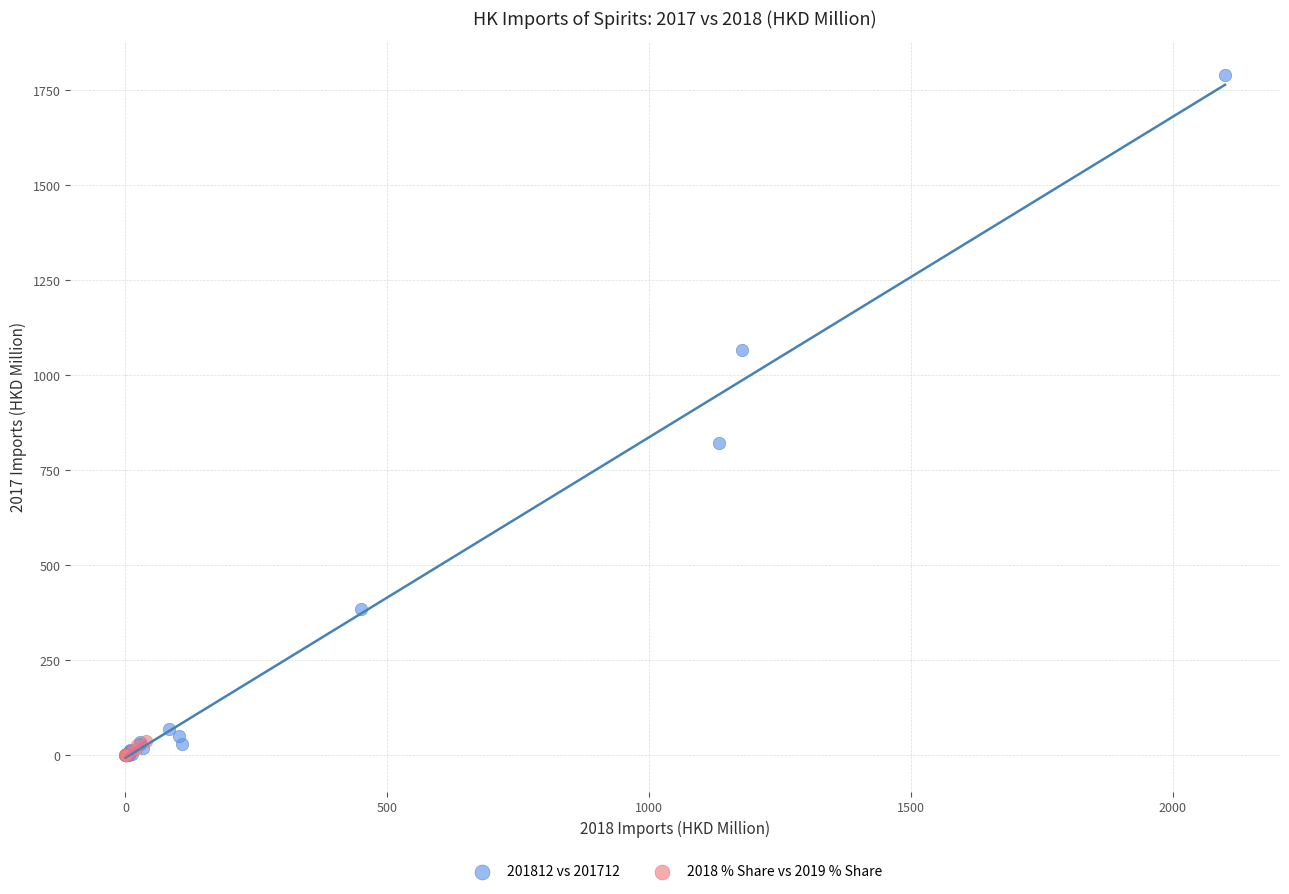

Which series has the widest spread of Y values?

201812 vs 201712